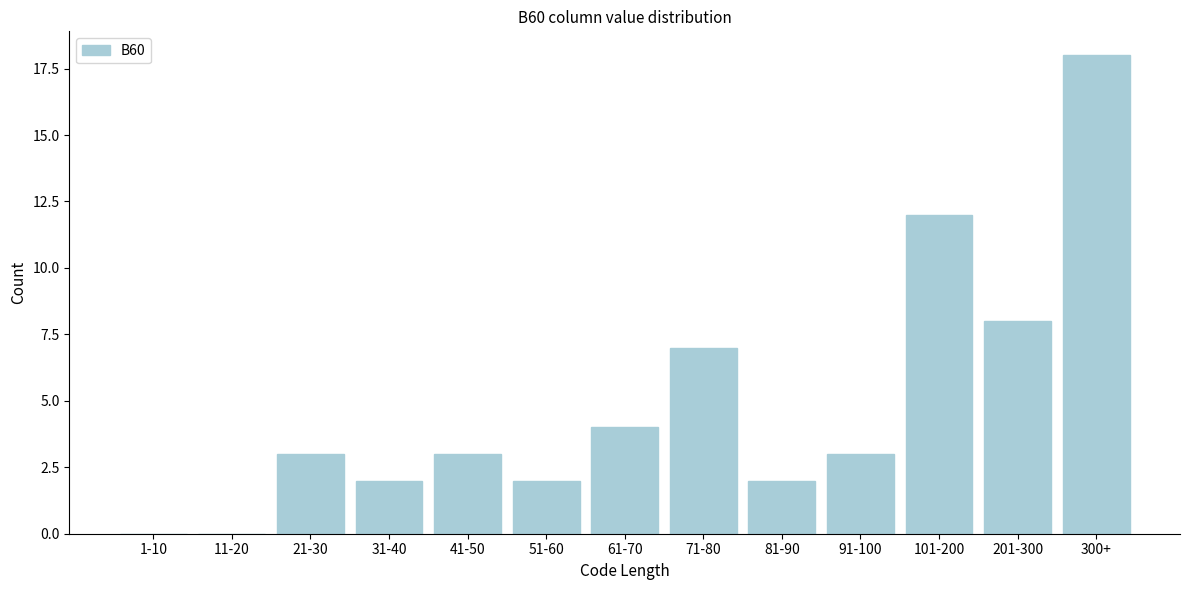

Reading left to right, extract all data points from this chart.

1-10=0	11-20=0	21-30=3	31-40=2	41-50=3	51-60=2	61-70=4	71-80=7	81-90=2	91-100=3	101-200=12	201-300=8	300+=18